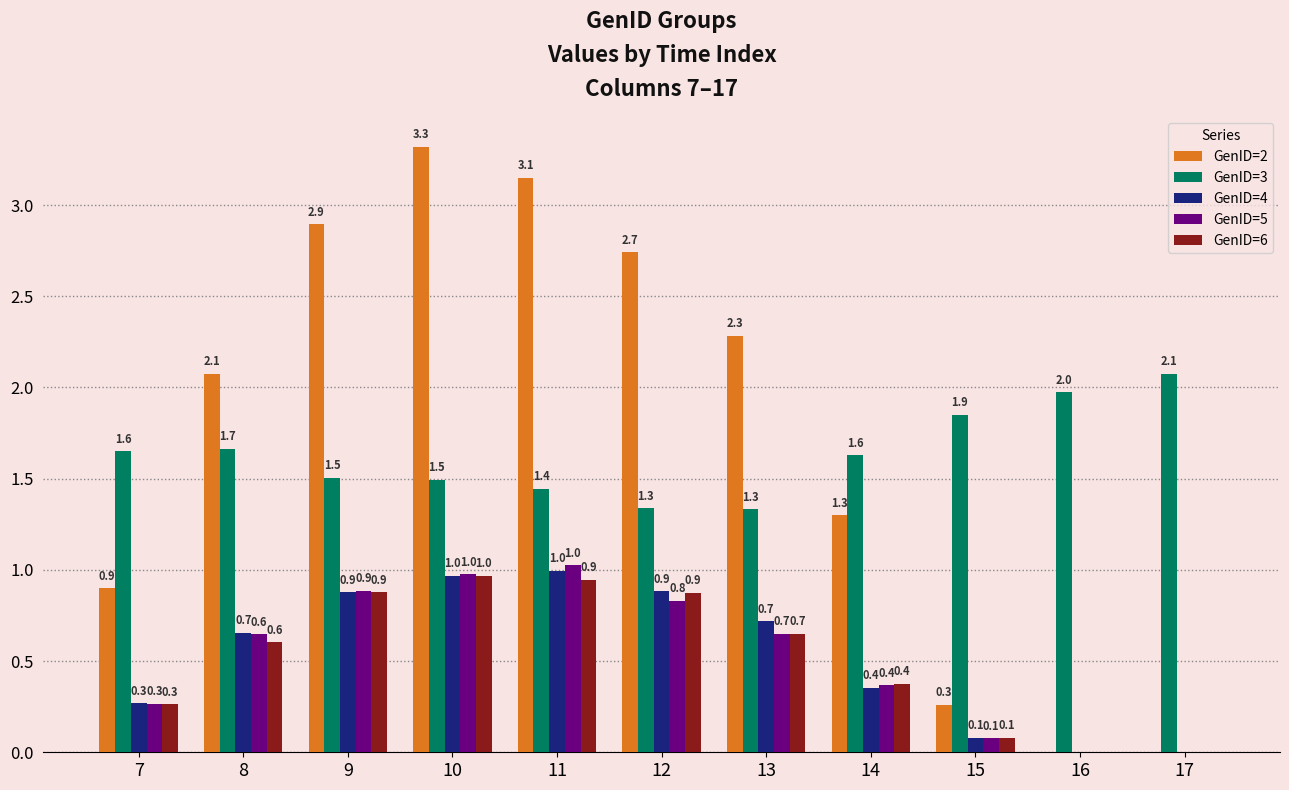

At which label does GenID=2 first exceed 2?

8